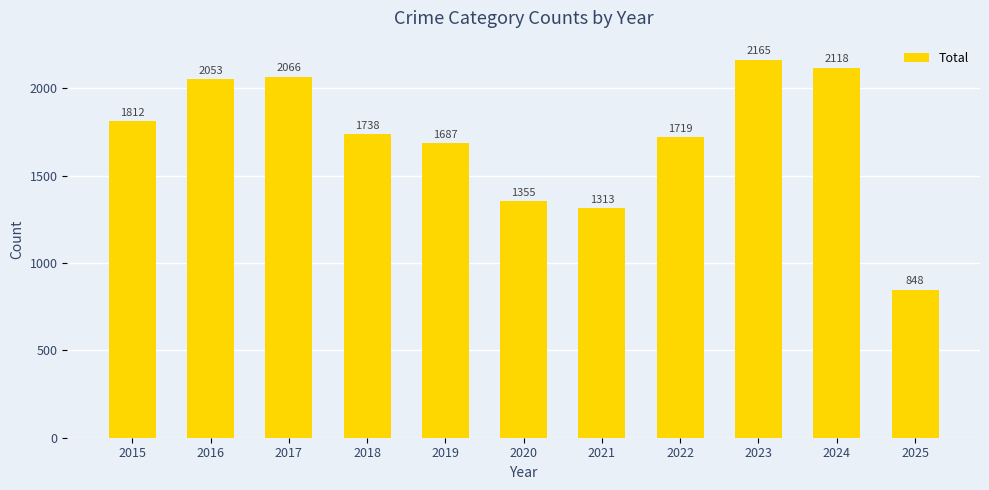

Reading right to left, what are all the values shown in this chart?

2025=848	2024=2118	2023=2165	2022=1719	2021=1313	2020=1355	2019=1687	2018=1738	2017=2066	2016=2053	2015=1812